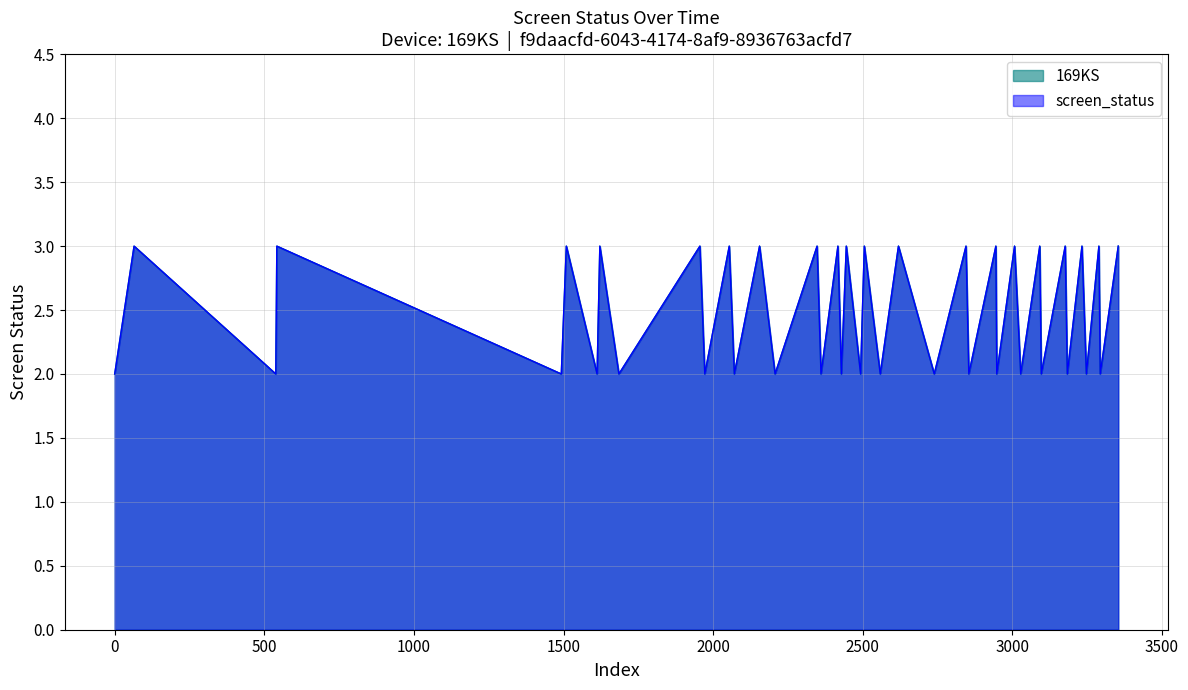

Count the number of data series in this chart.

2